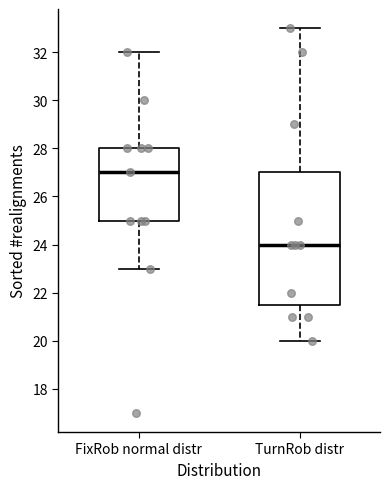

Which box is the tallest, from its lower edge to its upper edge?

TurnRob distr